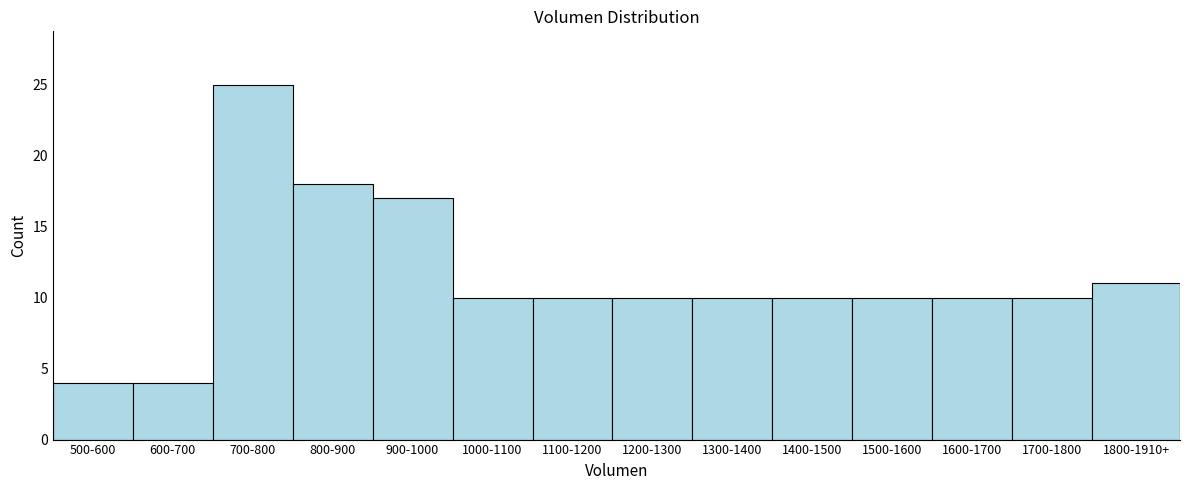

Reading left to right, what are all the values shown in this chart?

4	4	25	18	17	10	10	10	10	10	10	10	10	11